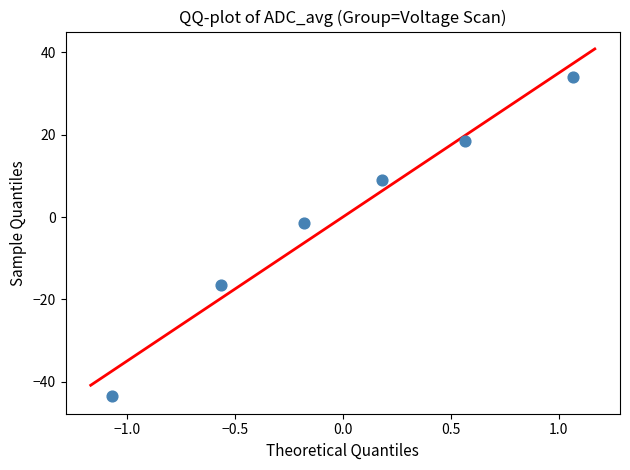

What is the range of X values (max minus min)?

2.1